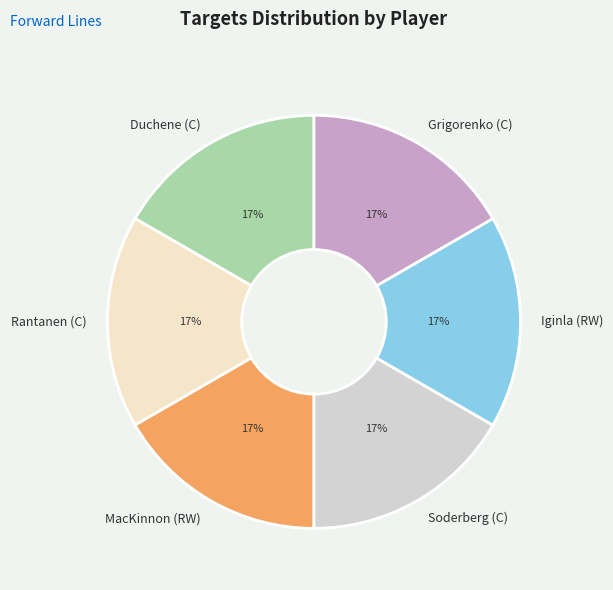

Is the sum of Rantanen (C) and Grigorenko (C) greater than half?

No